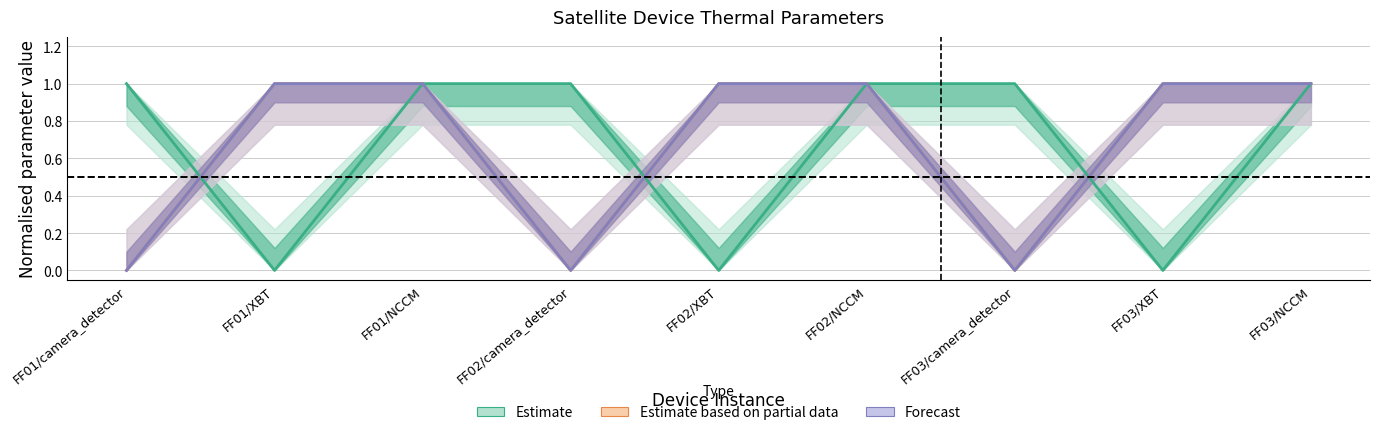

Is the value of temp_cap at FF03/XBT greater than the value of alllowed_heat_time at FF03/camera_detector?

No